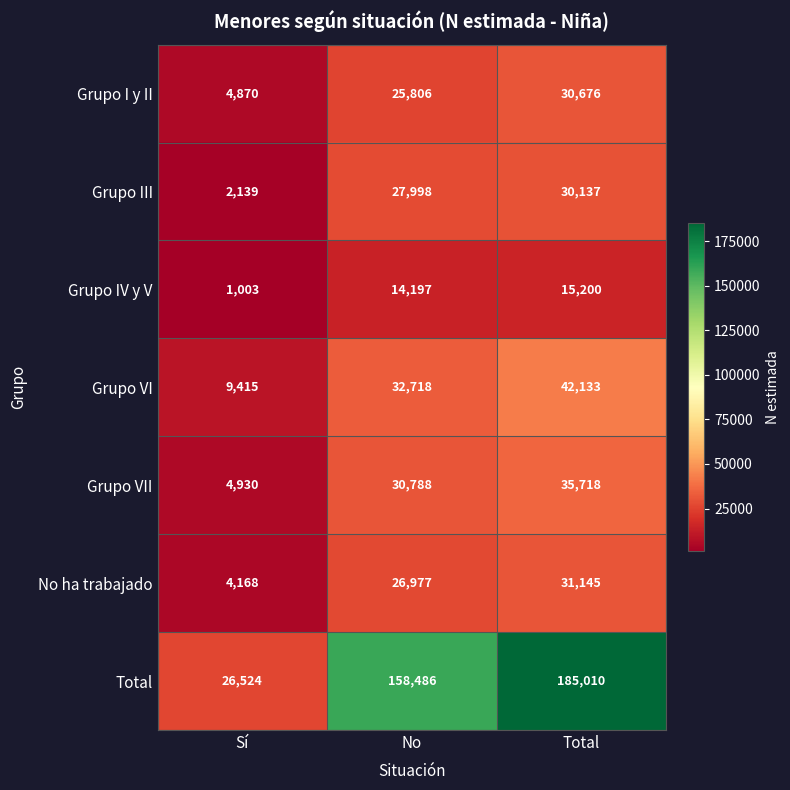

Reading left to right, transcribe all the data shown in this chart.

Grupo I y II: 4870	25806	30676
Grupo III: 2139	27998	30137
Grupo IV y V: 1003	14197	15200
Grupo VI: 9415	32718	42133
Grupo VII: 4930	30788	35718
No ha trabajado: 4168	26977	31145
Total: 26524	158486	185010